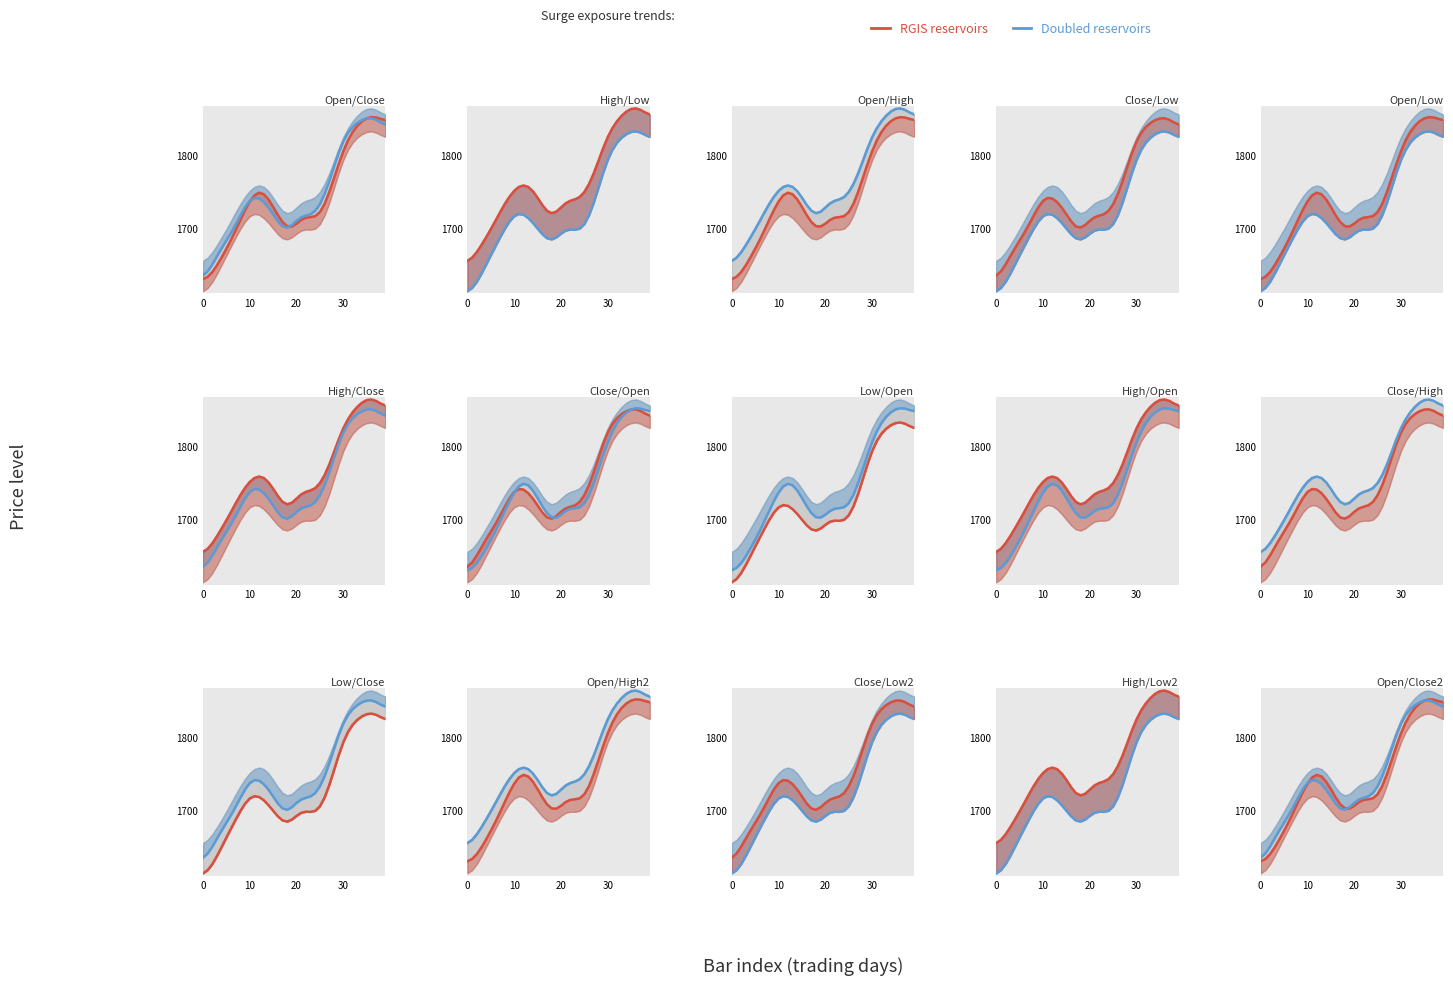

How many values in the RGIS line series are below 1728?

20